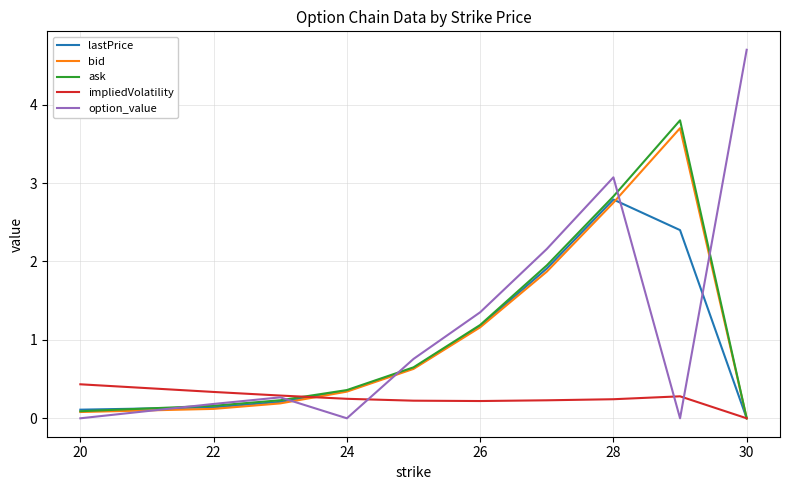

What is the greatest value displayed?

4.7